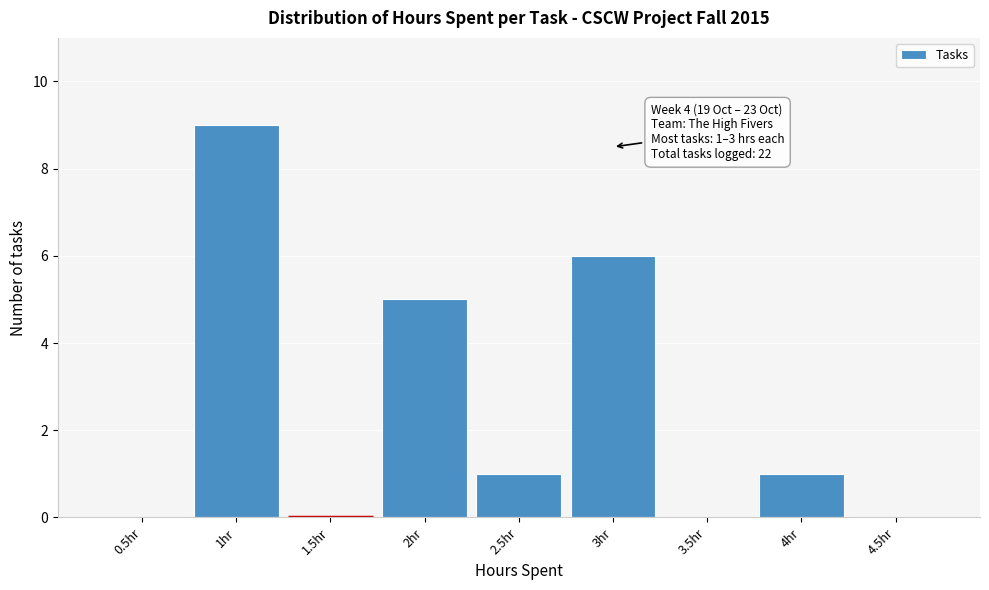

Which range on the x-axis has the tallest bar?

0.75 to 1.25